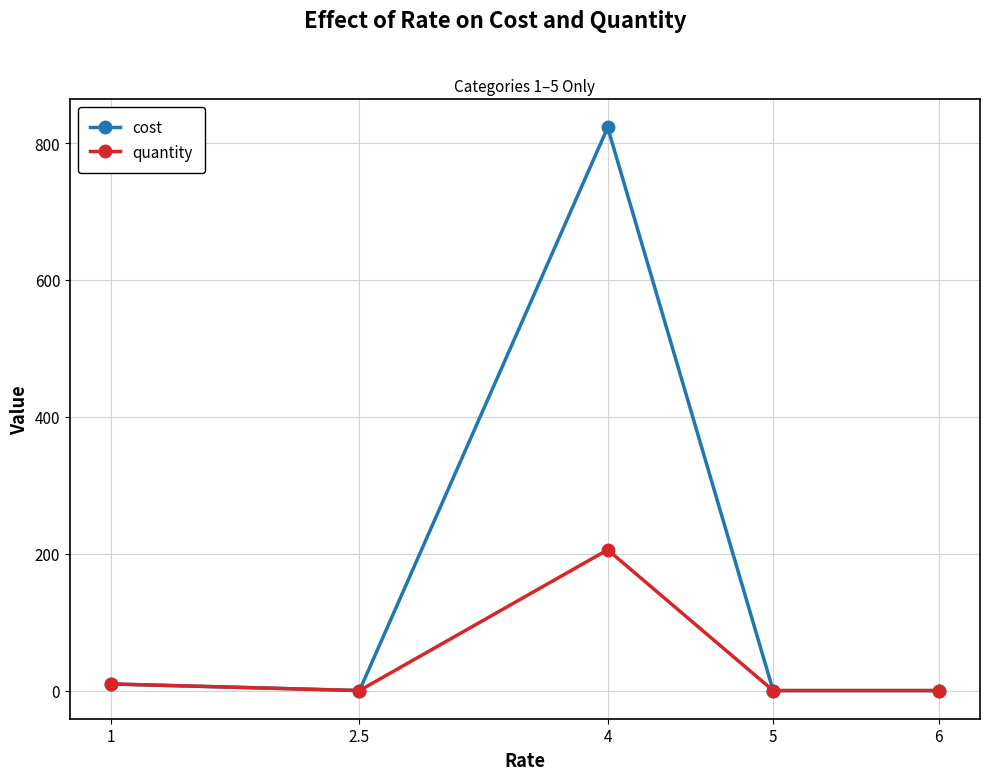

True or false: quantity has more than 1 points higher than both neighbors.

False